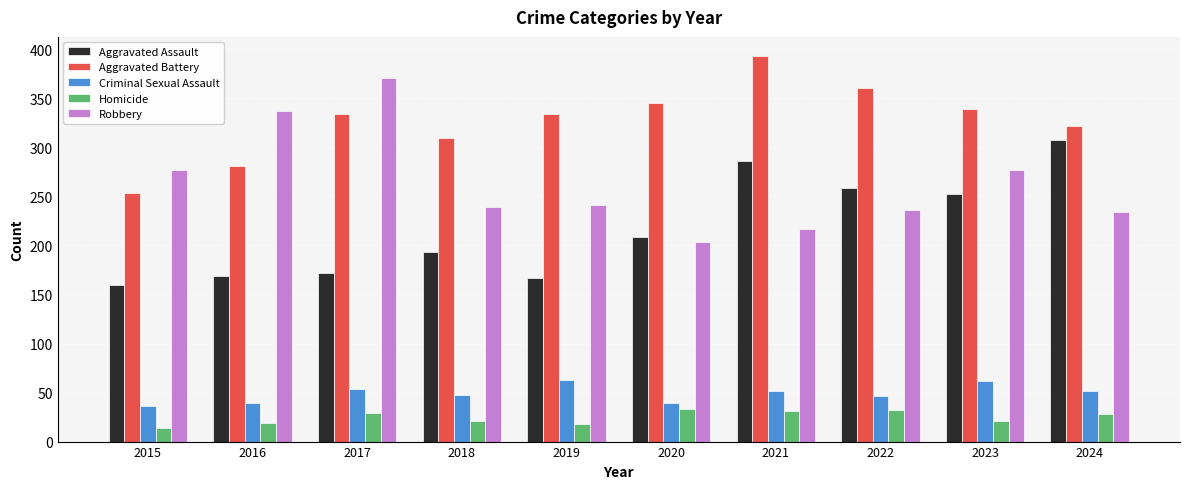

What is the lowest value of the Homicide series?

14